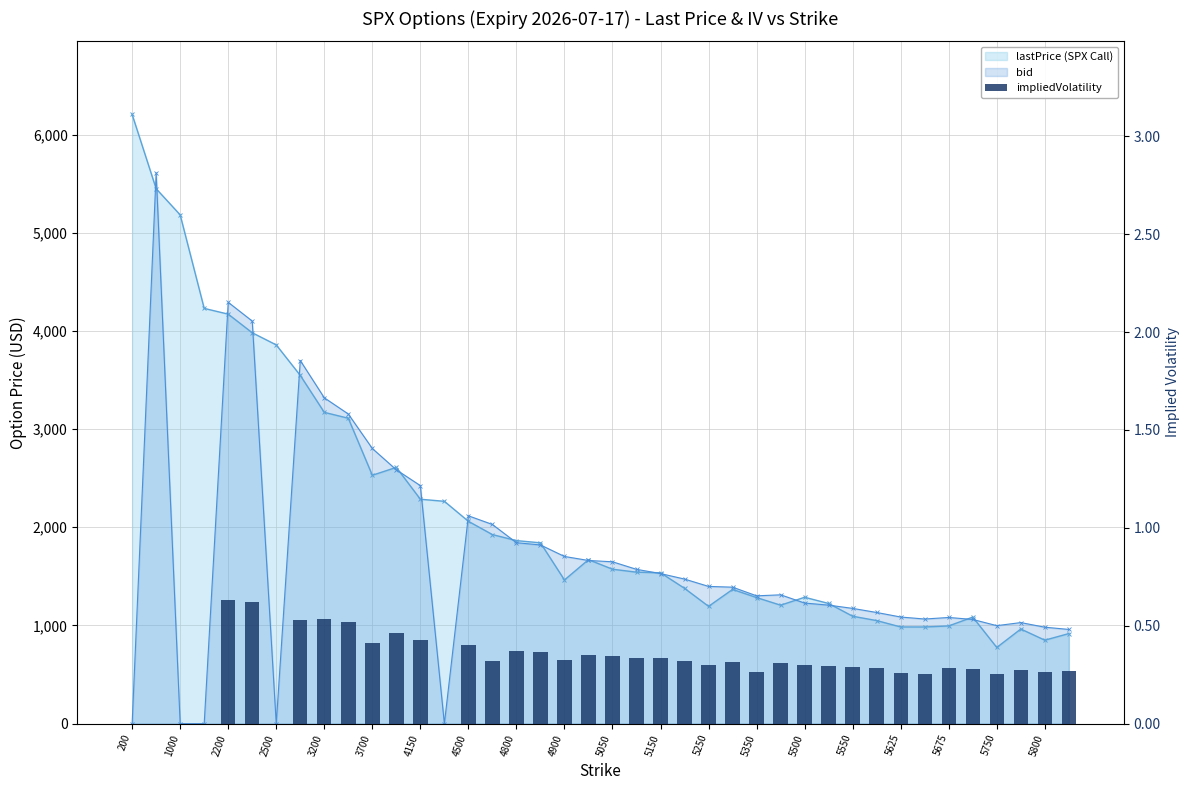

Which series has the largest range (max minus min)?

bid